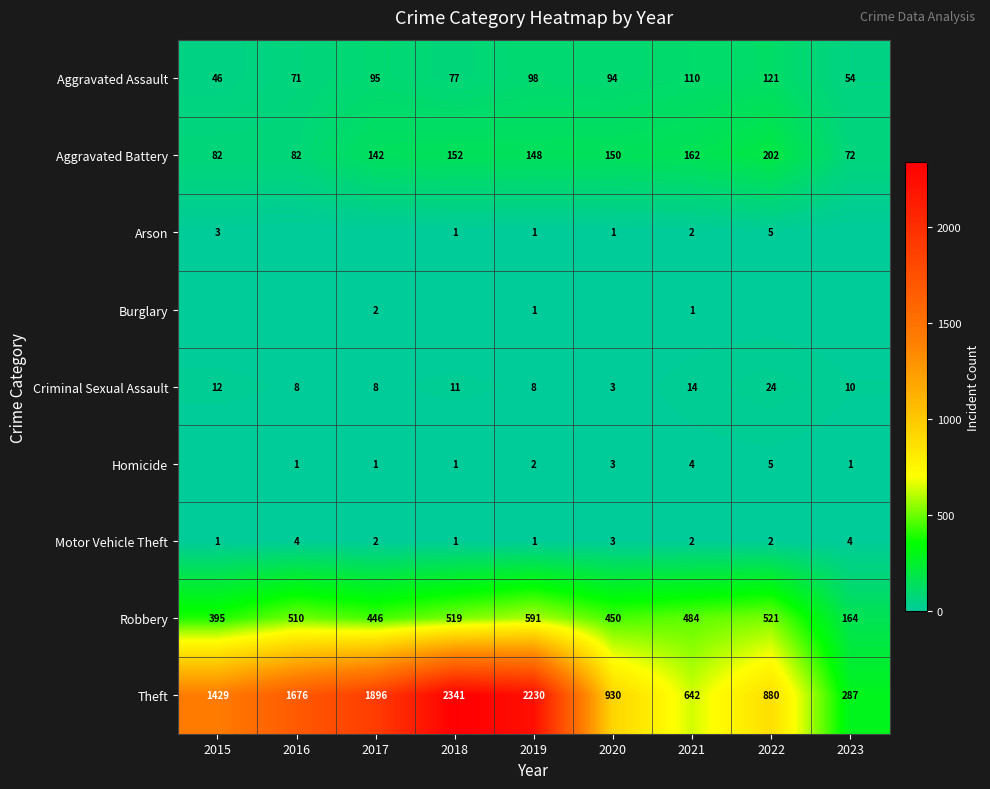

At which label does Aggravated Assault reach its peak?

2022